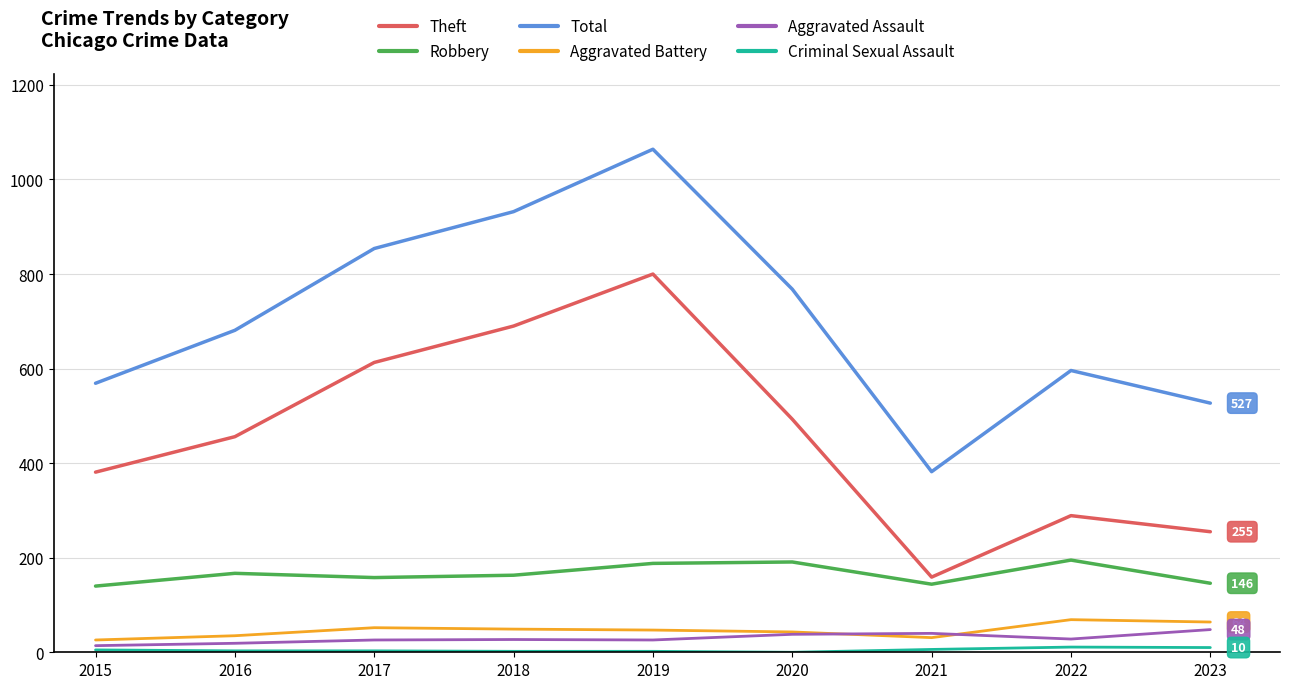

What is the total value across all series at 2022?

1188